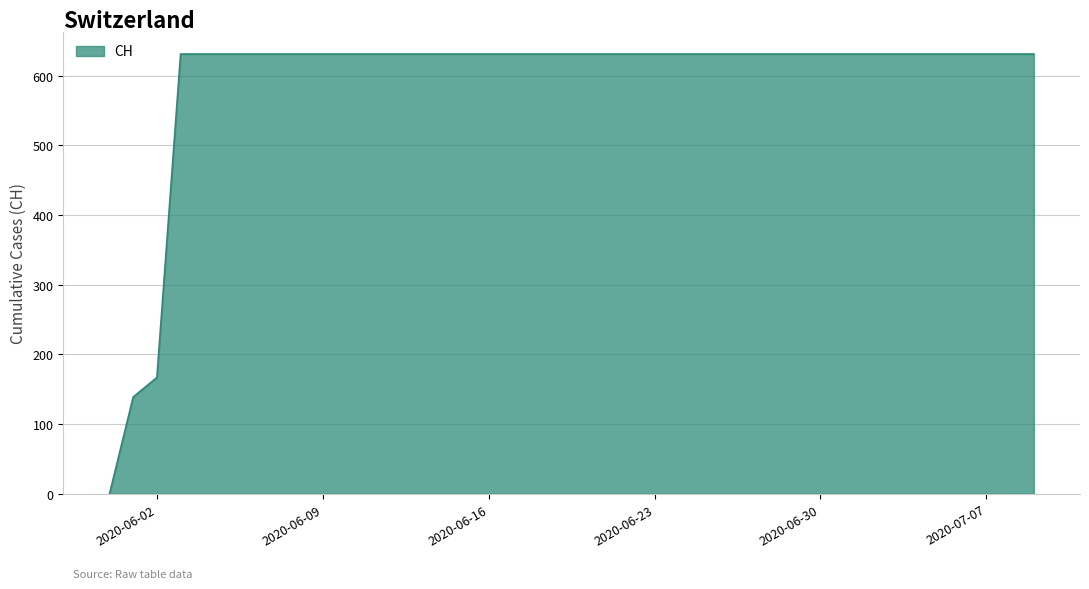

What is the difference between the second highest and minimum values?

631